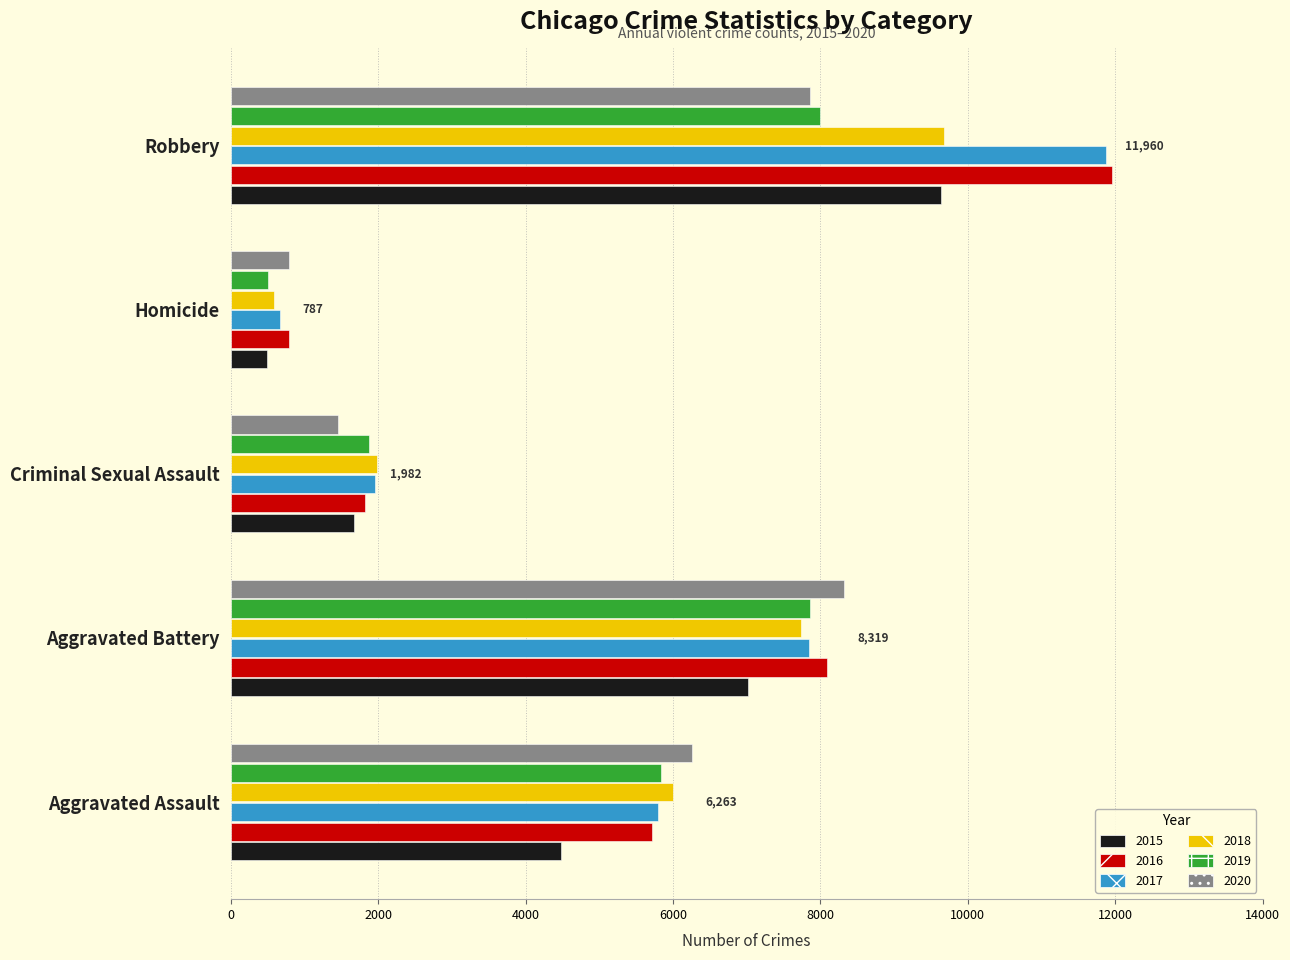

What is the difference between the highest and lowest values at Homicide?

291